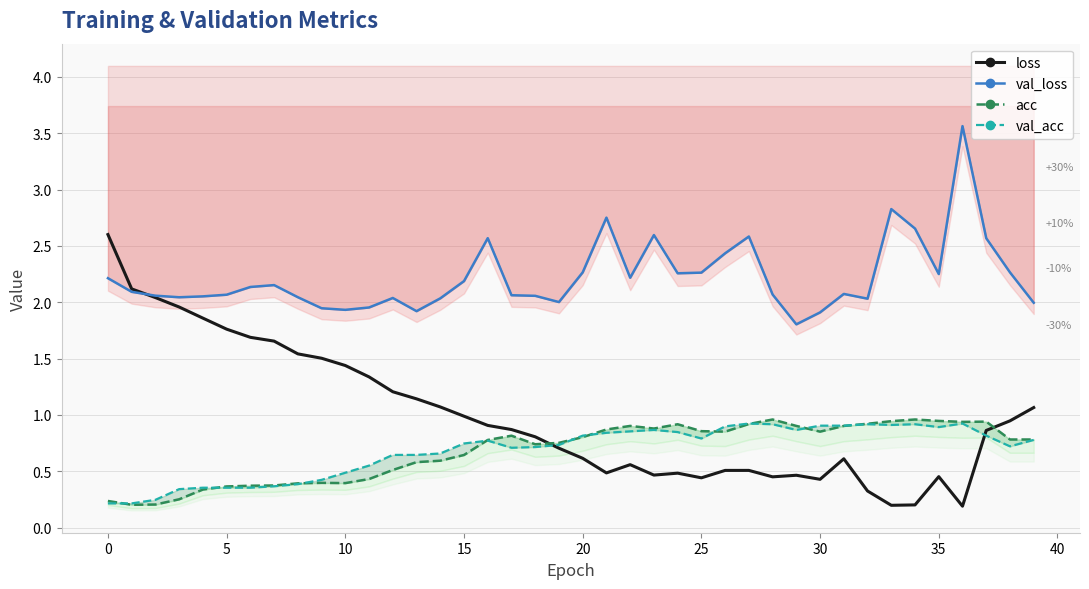

How many data points does each series have?

40